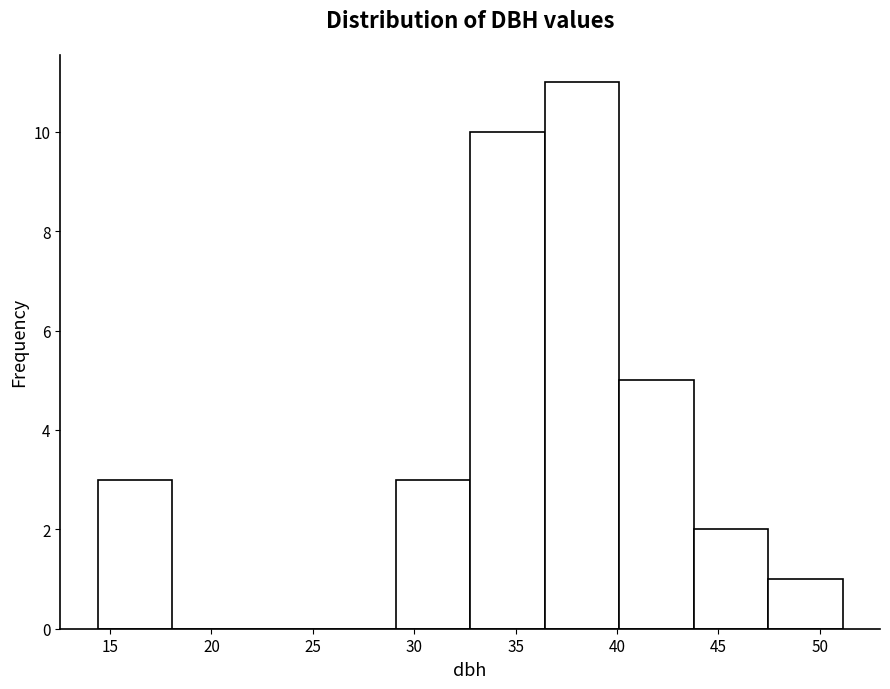

How tall is the bar that spans 47.5 to 51.0 on the x-axis? Neither the bar edges nor the heights are printed on the chart, so give them approximately, as read against the axes.

1